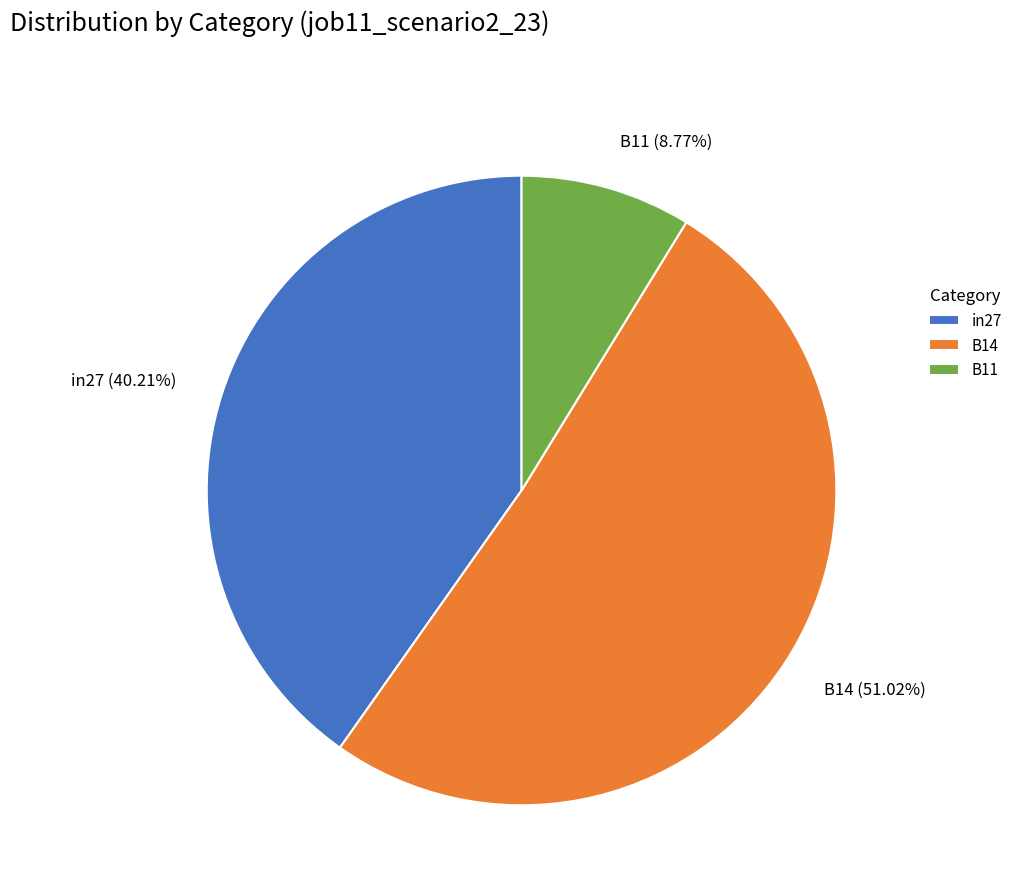

To the nearest percent, what portion does B11 represent?

9%